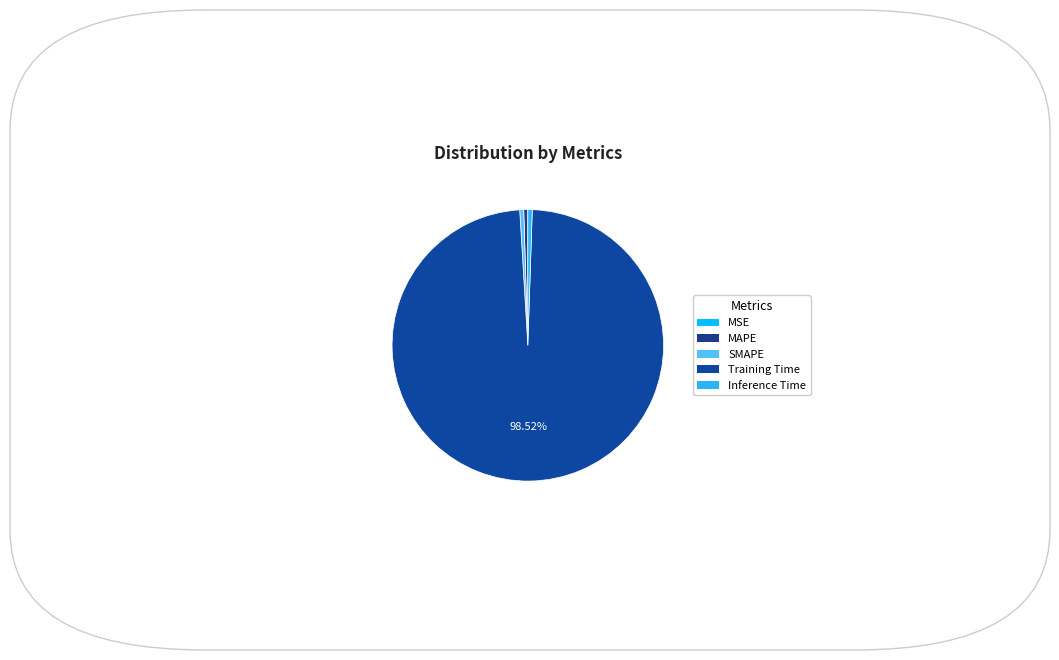

Is it true that Inference Time is 1% of the pie?

True